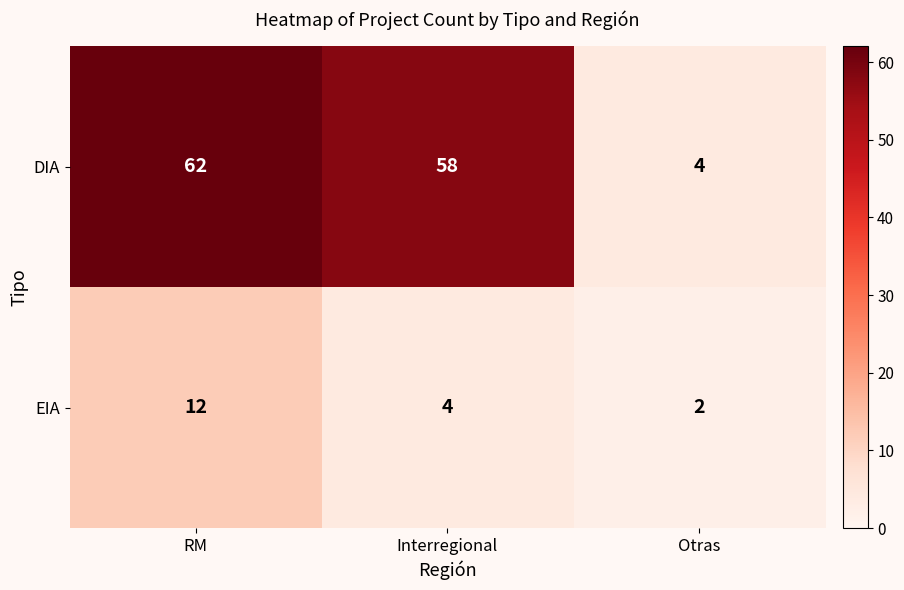

Reading right to left, list all the values displayed in this chart.

DIA: Otras=4	Interregional=58	RM=62
EIA: Otras=2	Interregional=4	RM=12